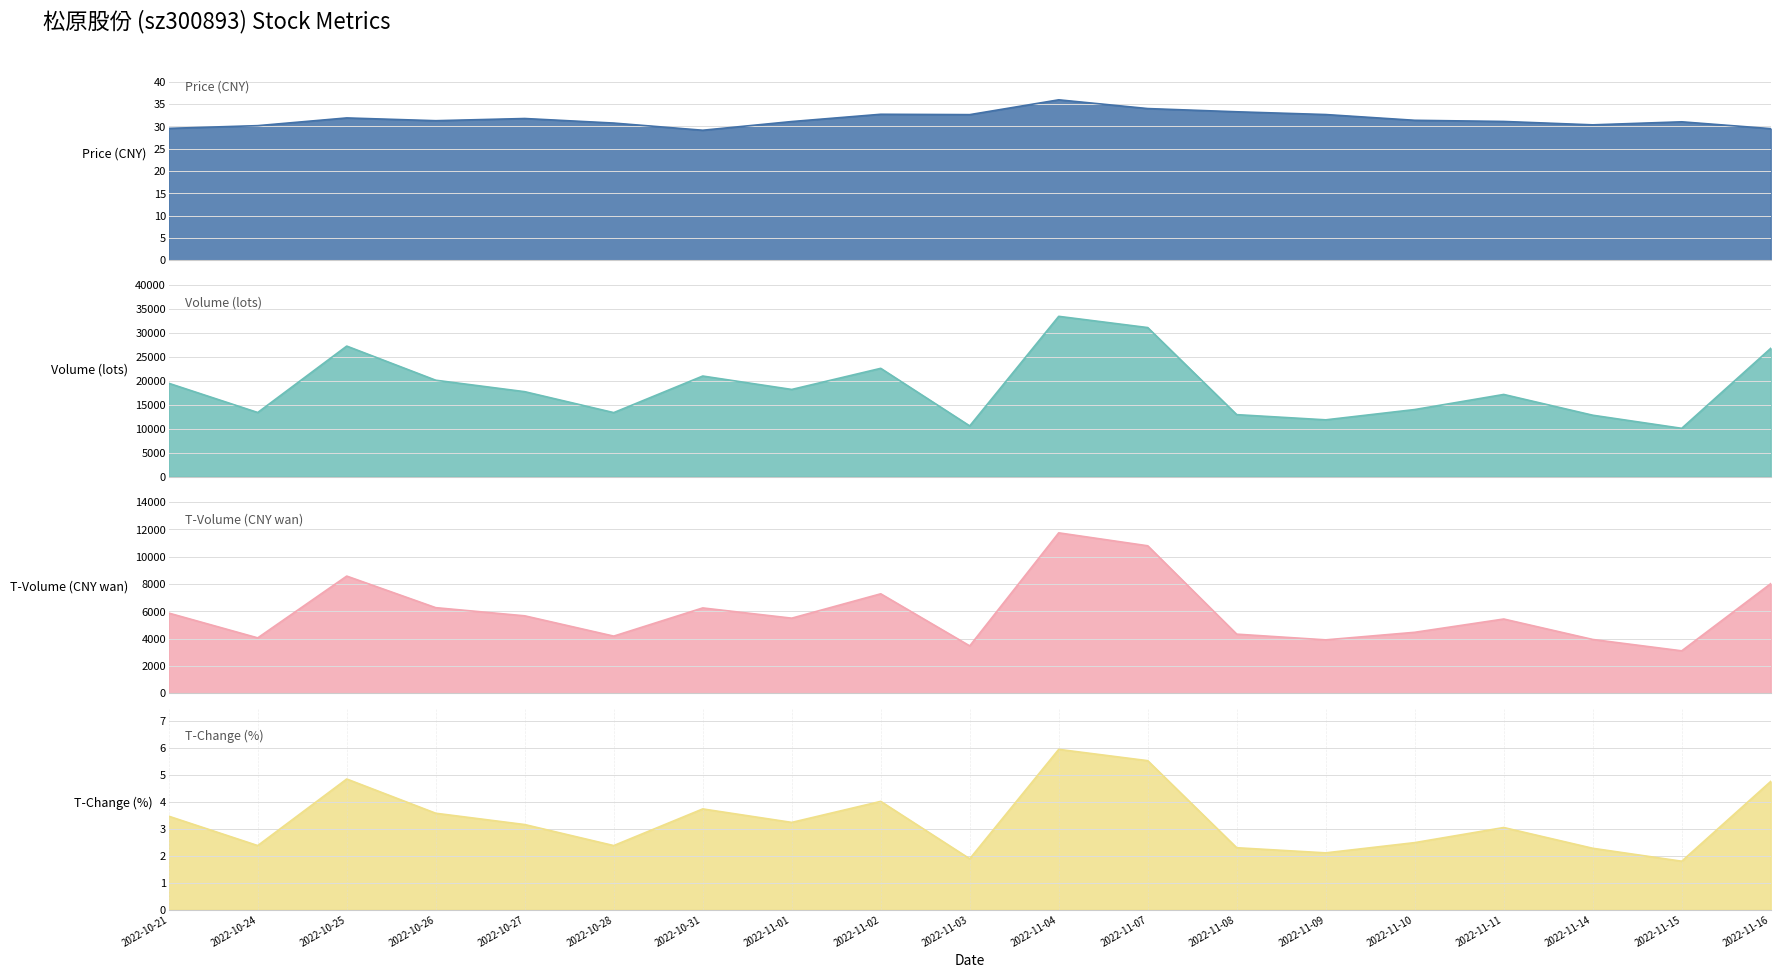

The value of volume at 2022-11-07 is 9540.3. True or false?

False